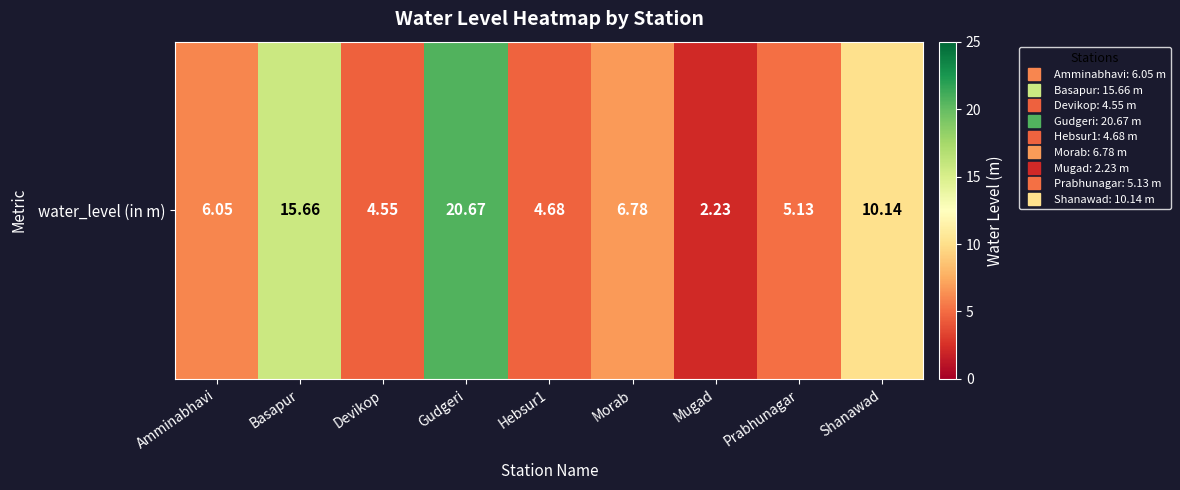

The value at Hebsur1 is 8.4. True or false?

False